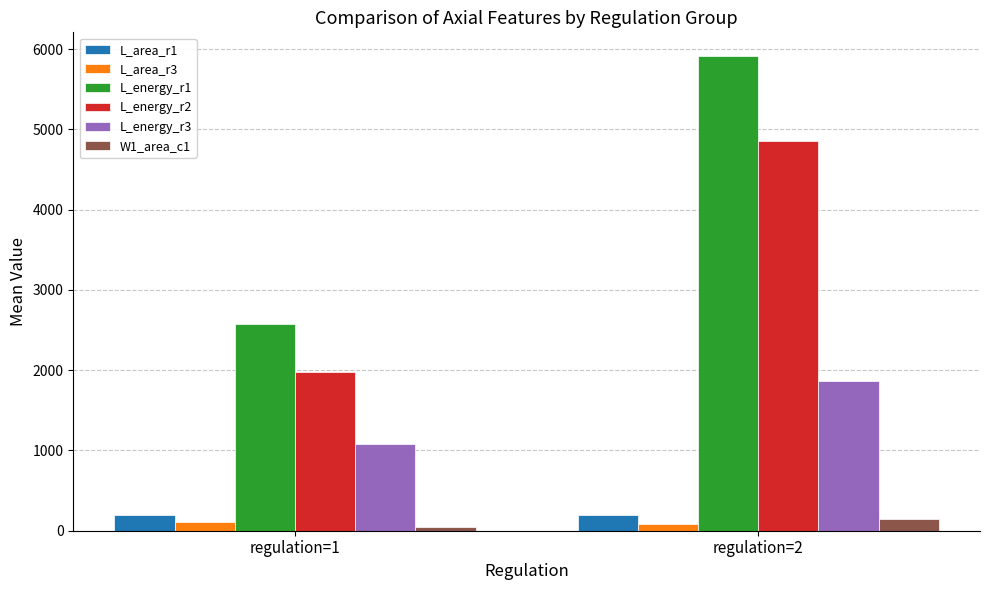

Which series has the widest spread of values?

L_energy_r1